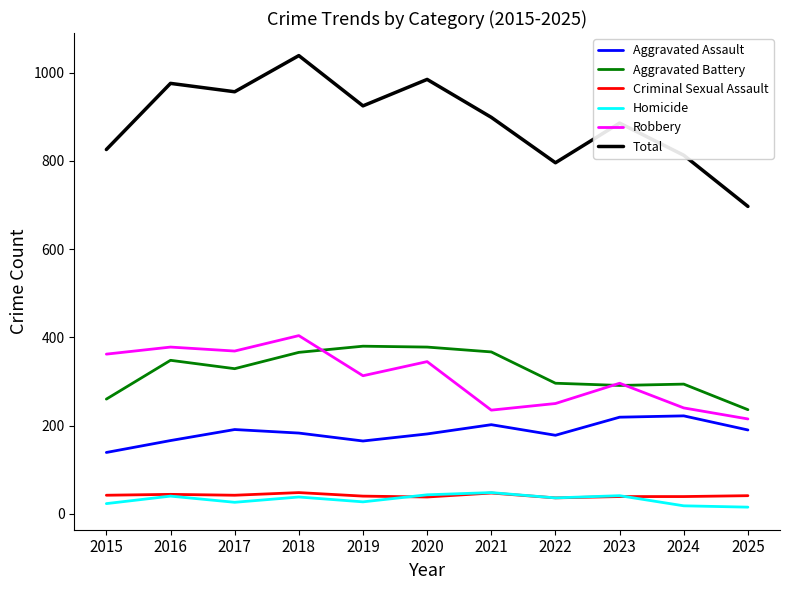

True or false: Aggravated Assault has more than 2 points higher than both neighbors.

True